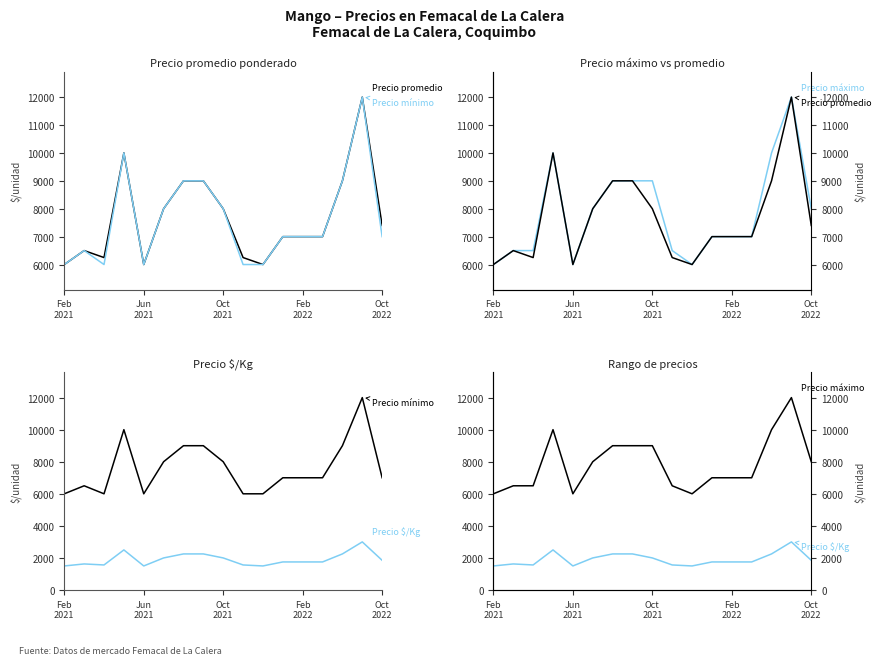

How many interior local valleys does the Precio máximo series have?

2